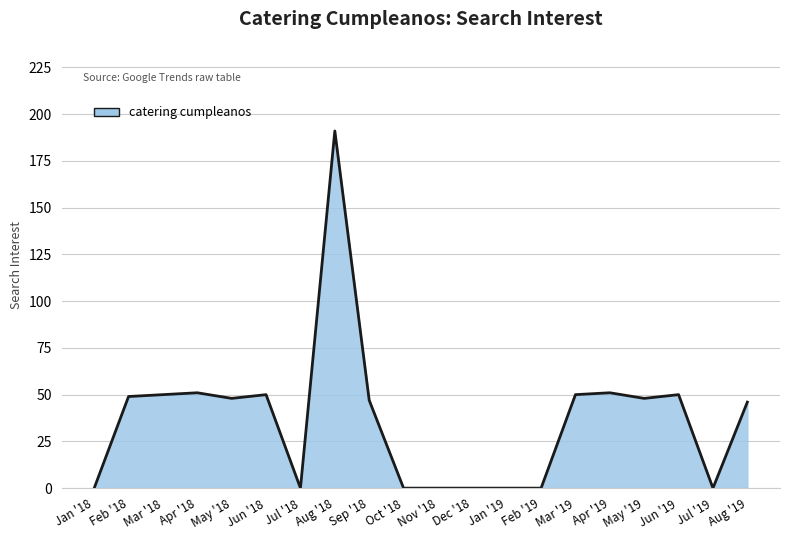

Reading left to right, list all the values displayed in this chart.

0	49	50	51	48	50	0	191	47	0	0	0	0	0	50	51	48	50	0	46